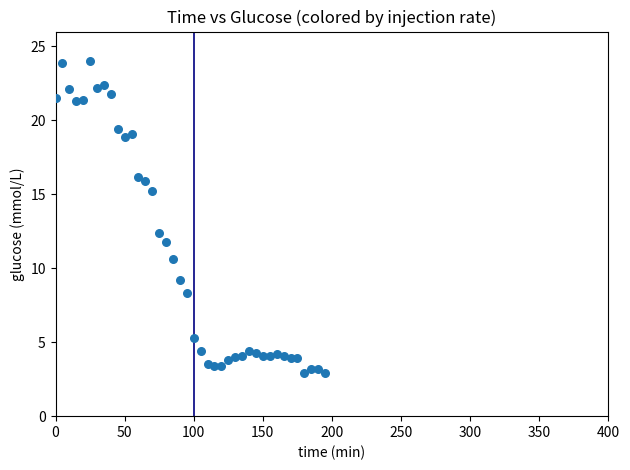

What Y value in the scatter plot is closest to 13?

12.4